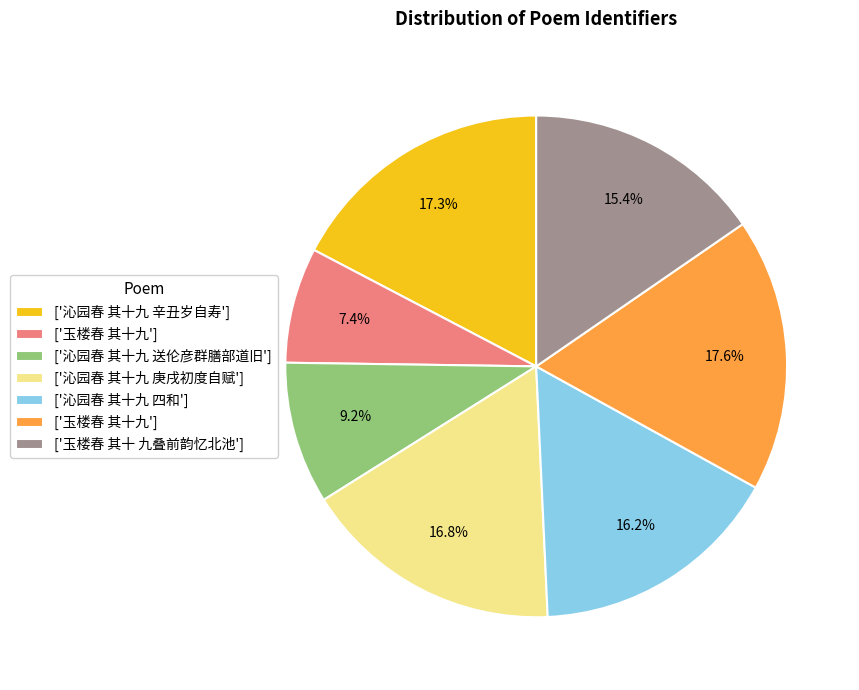

Is there a majority slice in this chart?

No